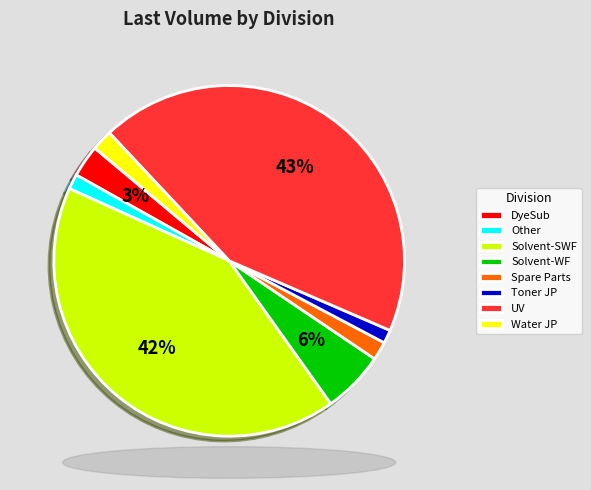

To the nearest percent, what portion does UV represent?

43%